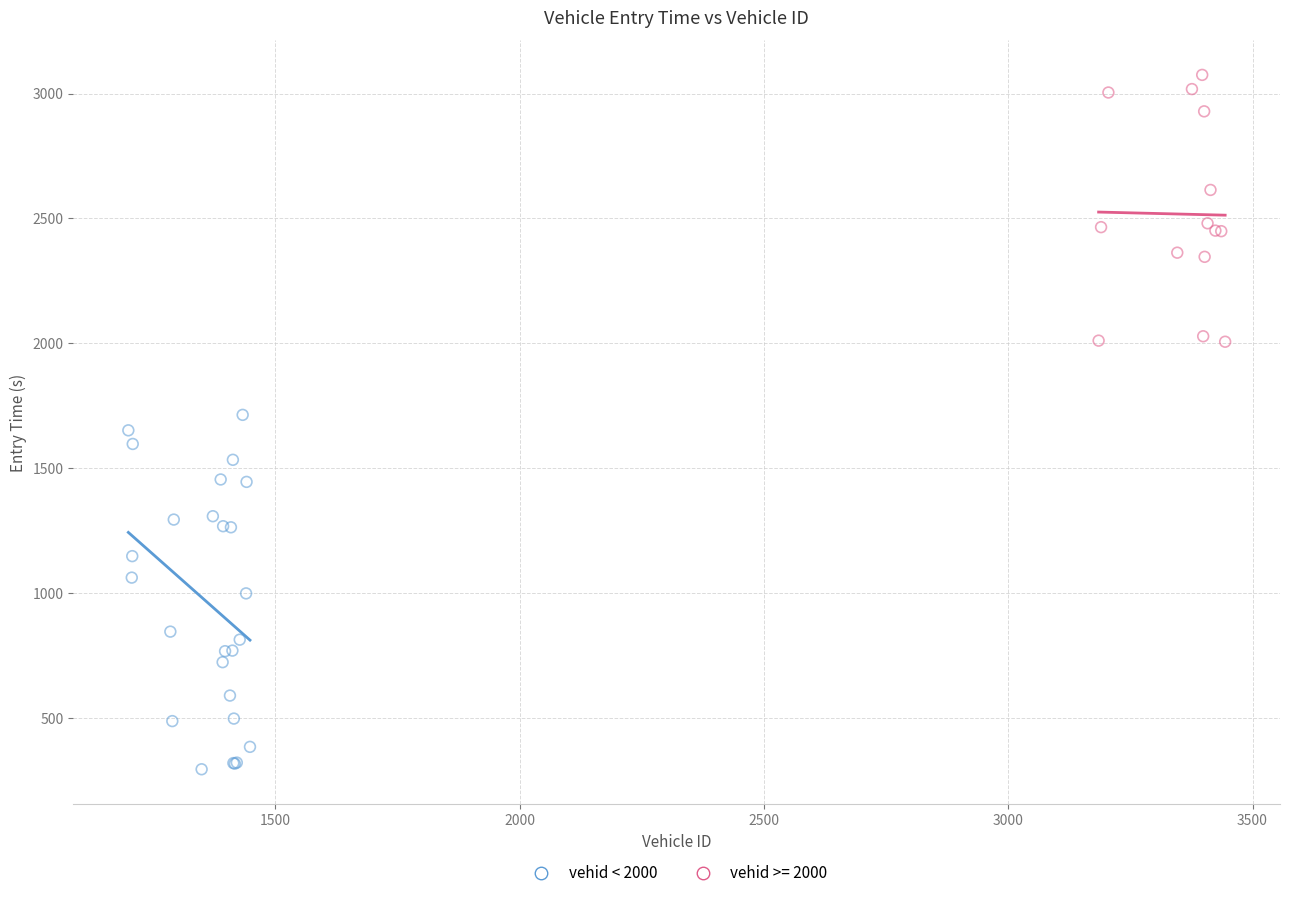

Which series reaches the minimum Y coordinate?

vehid < 2000